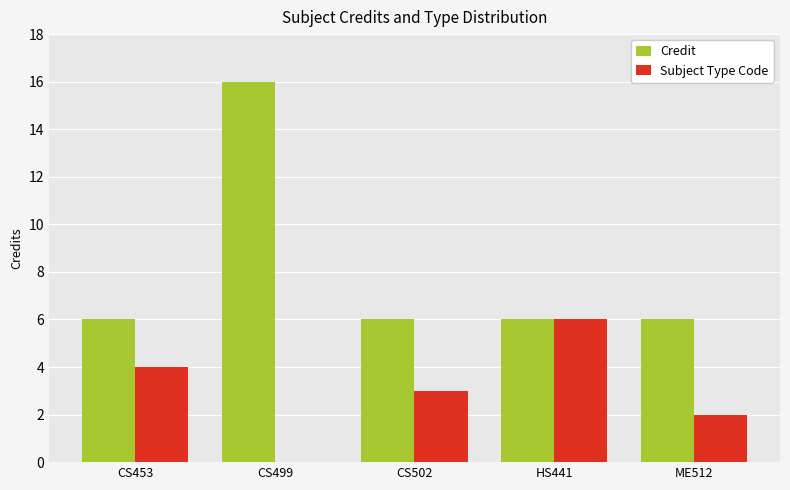

What is the maximum value shown in the chart?

16